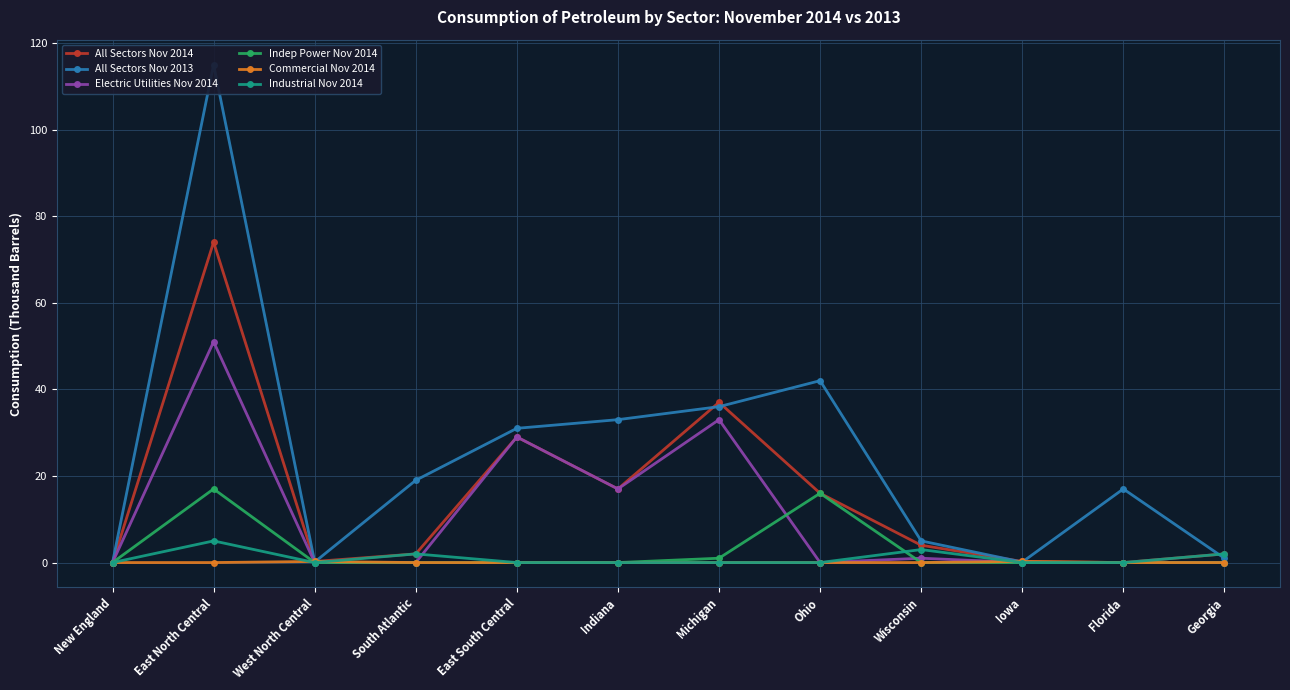

Reading left to right, what are all the values shown in this chart?

All Sectors Nov 2014: New England=0.0	East North Central=74.0	West North Central=0.2	South Atlantic=2.0	East South Central=29.0	Indiana=17.0	Michigan=37.0	Ohio=16.0	Wisconsin=4.0	Iowa=0.2	Florida=0.0	Georgia=2.0
All Sectors Nov 2013: New England=0.0	East North Central=115.0	West North Central=0.1	South Atlantic=19.0	East South Central=31.0	Indiana=33.0	Michigan=36.0	Ohio=42.0	Wisconsin=5.0	Iowa=0.1	Florida=17.0	Georgia=1.0
Electric Utilities Nov 2014: New England=0.0	East North Central=51.0	West North Central=0.0	South Atlantic=0.0	East South Central=29.0	Indiana=17.0	Michigan=33.0	Ohio=0.0	Wisconsin=1.0	Iowa=0.0	Florida=0.0	Georgia=0.0
Indep Power Nov 2014: New England=0.0	East North Central=17.0	West North Central=0.0	South Atlantic=0.0	East South Central=0.0	Indiana=0.0	Michigan=1.0	Ohio=16.0	Wisconsin=0.0	Iowa=0.0	Florida=0.0	Georgia=0.0
Commercial Nov 2014: New England=0.0	East North Central=0.0	West North Central=0.2	South Atlantic=0.0	East South Central=0.0	Indiana=0.0	Michigan=0.0	Ohio=0.0	Wisconsin=0.0	Iowa=0.2	Florida=0.0	Georgia=0.0
Industrial Nov 2014: New England=0.0	East North Central=5.0	West North Central=0.0	South Atlantic=2.0	East South Central=0.0	Indiana=0.0	Michigan=0.0	Ohio=0.0	Wisconsin=3.0	Iowa=0.0	Florida=0.0	Georgia=2.0